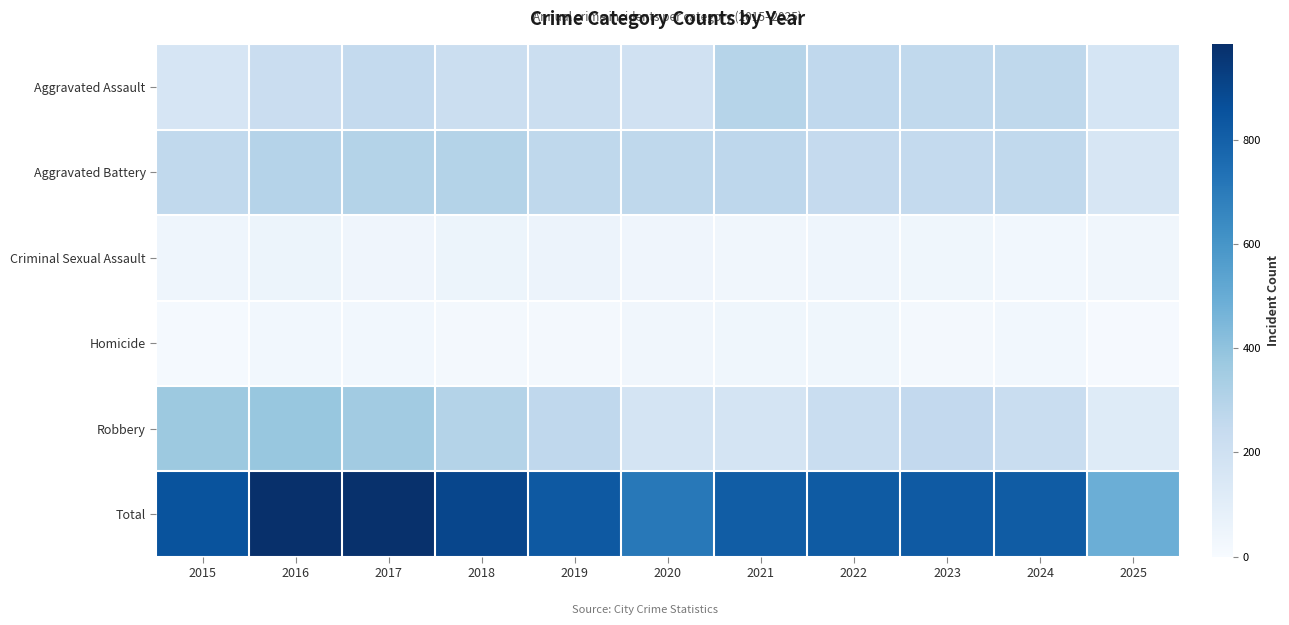

Which series has the largest range (max minus min)?

Total